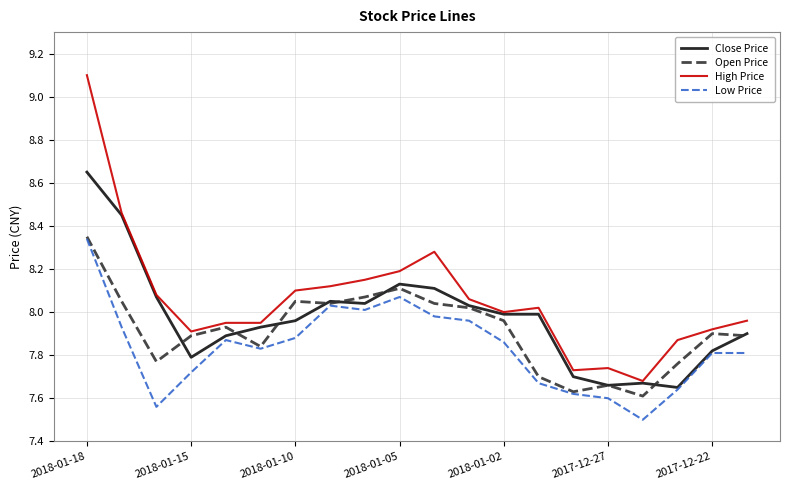

What is the maximum value shown in the chart?

9.1